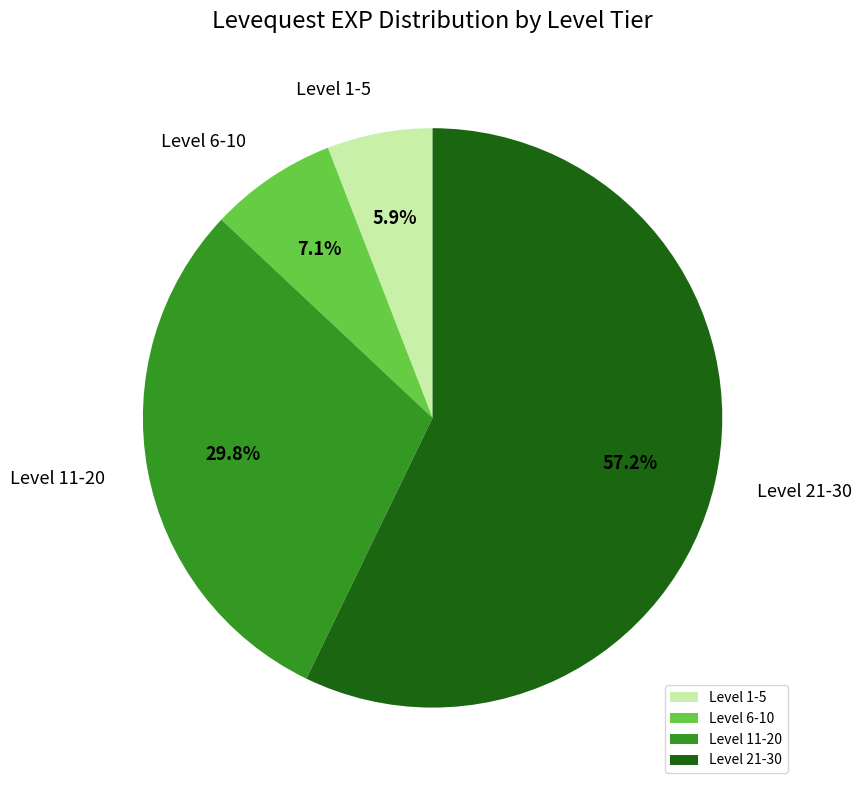

Rank the categories by value from lowest to highest.

Level 1-5, Level 6-10, Level 11-20, Level 21-30